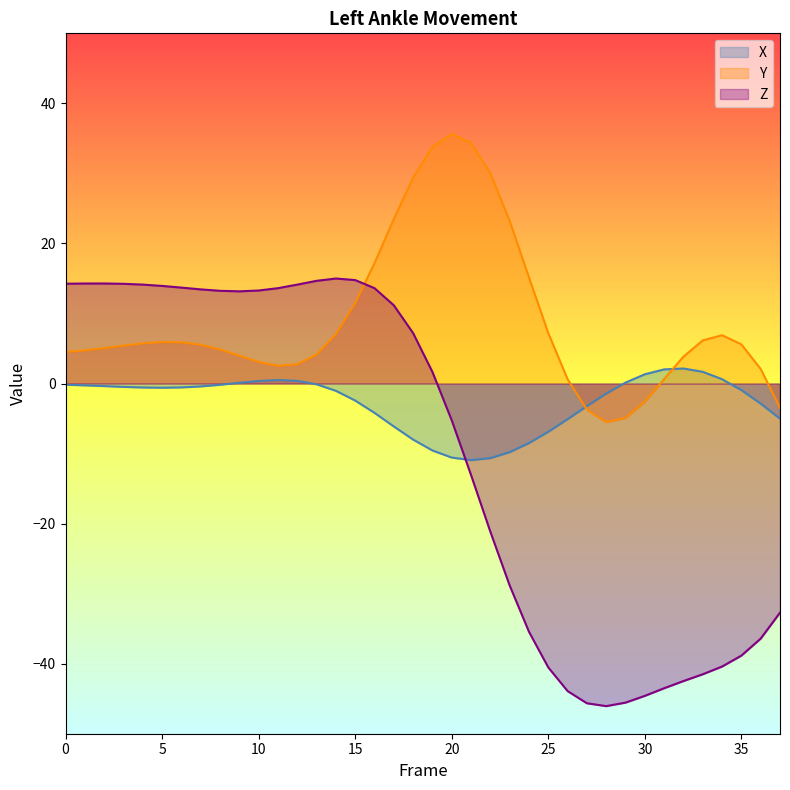

Which has a higher value, 21 or 10?

10